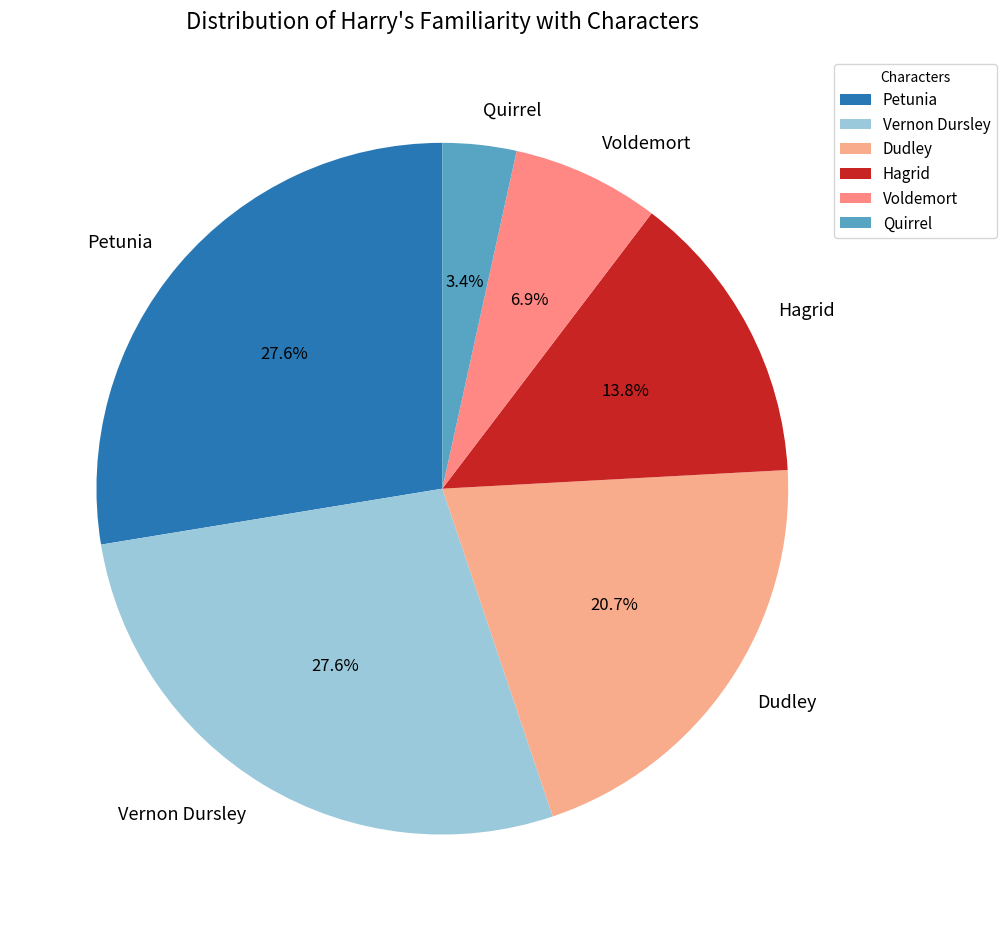

What percentage is the Quirrel slice, to the nearest percent?

3%